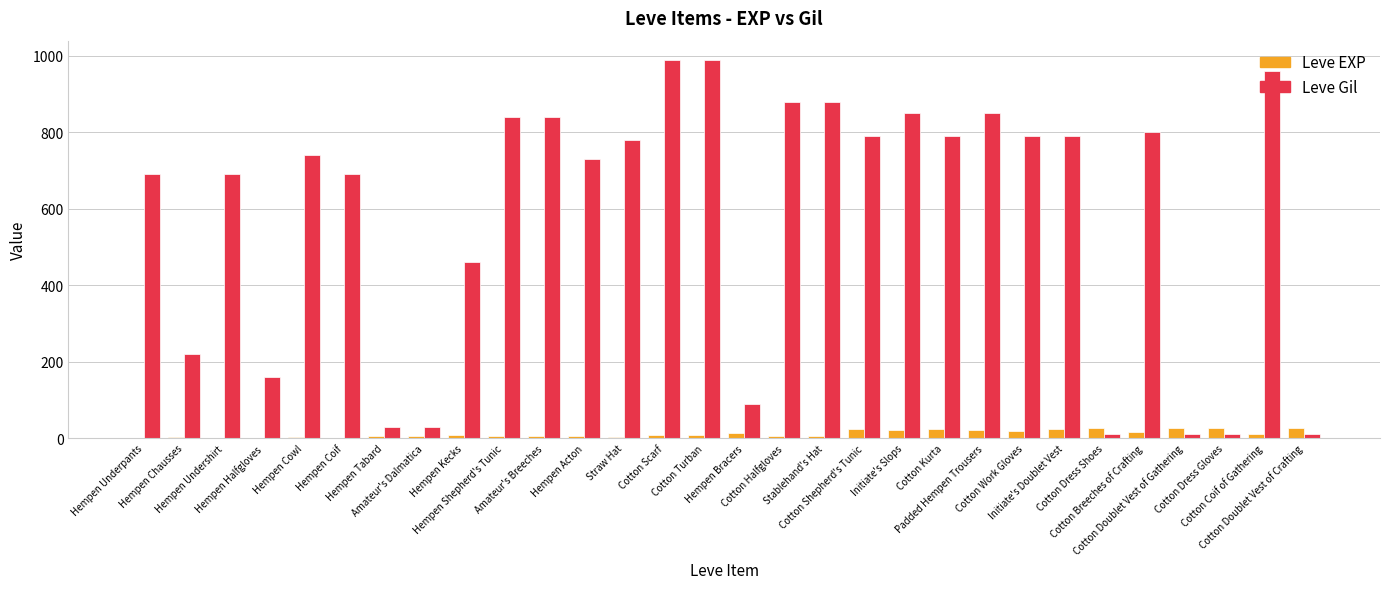

What is the greatest value displayed?

990